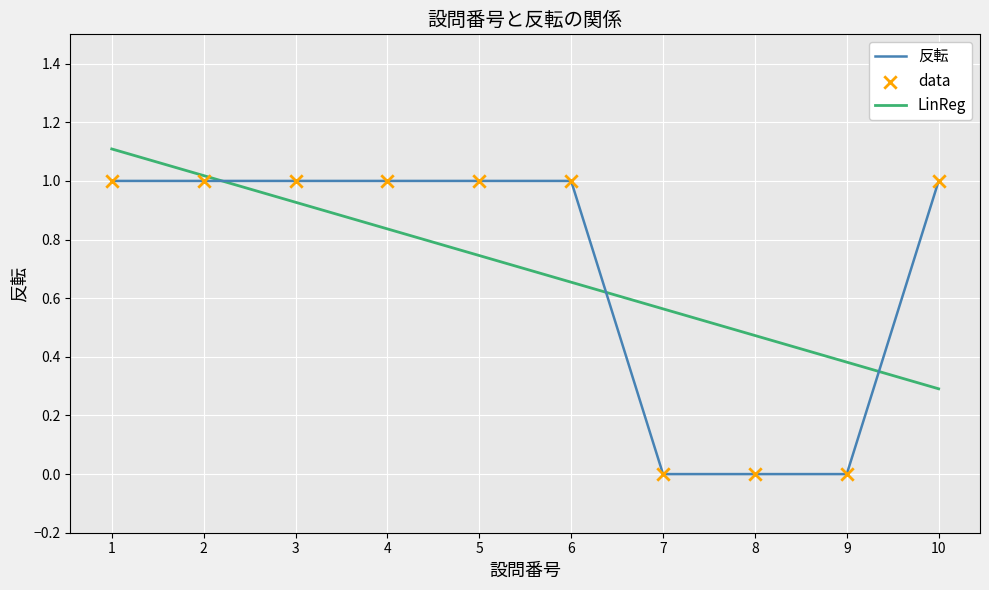

What is the total value across all series at 3?

1.9